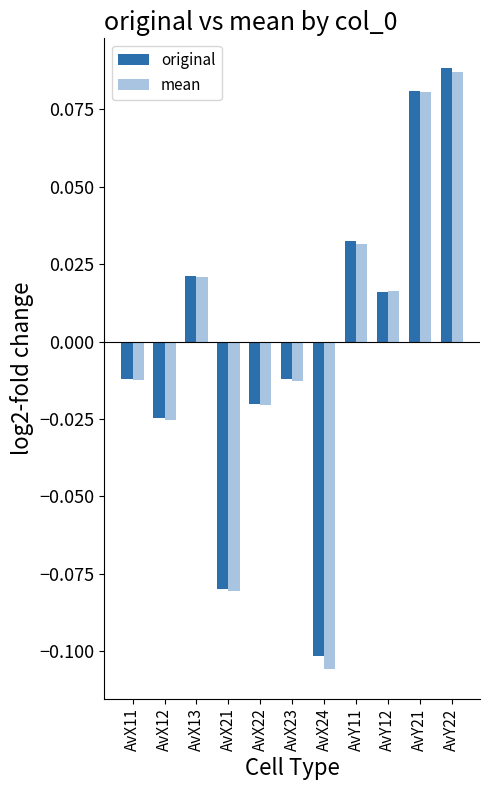

What is the difference between the maximum and second lowest values in the original series?

0.2